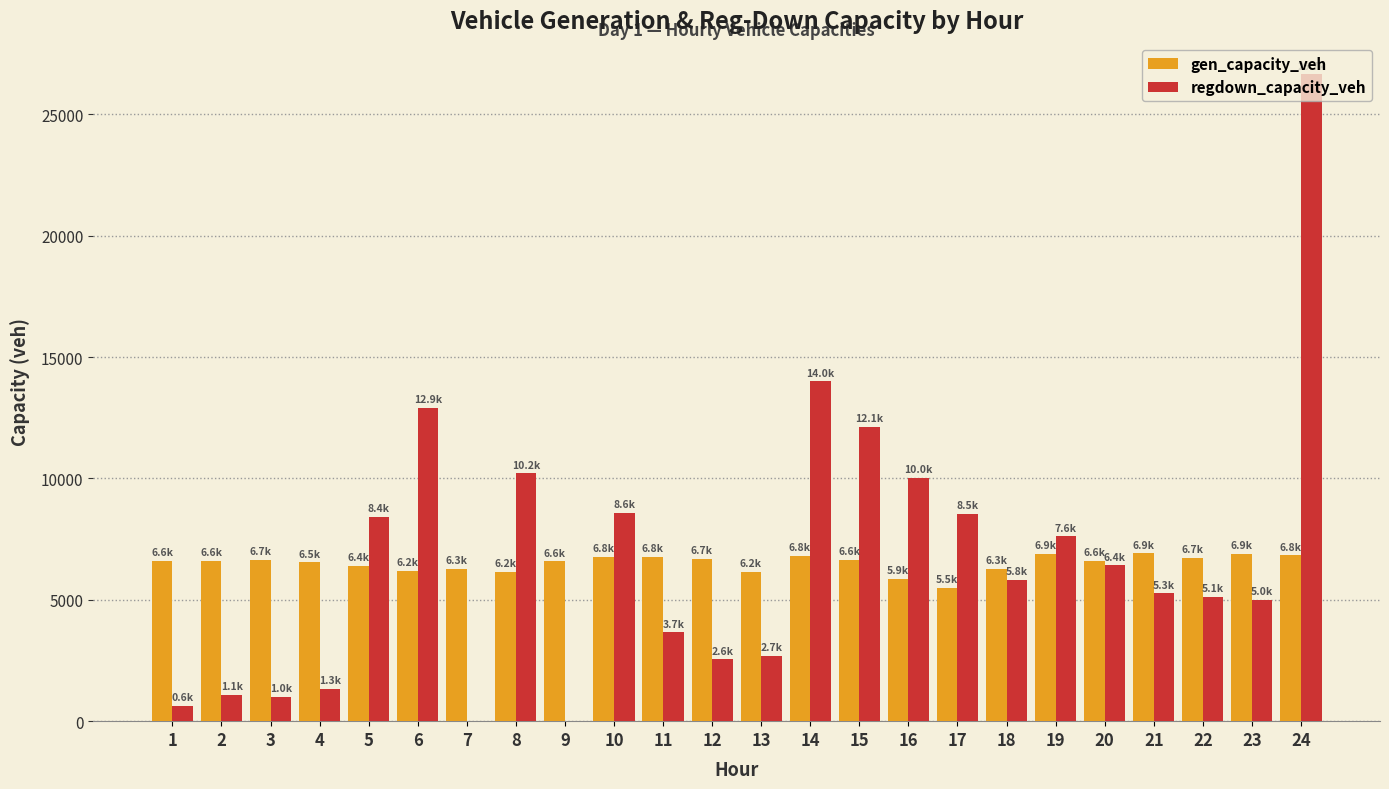

What is the maximum value shown in the chart?

26658.1